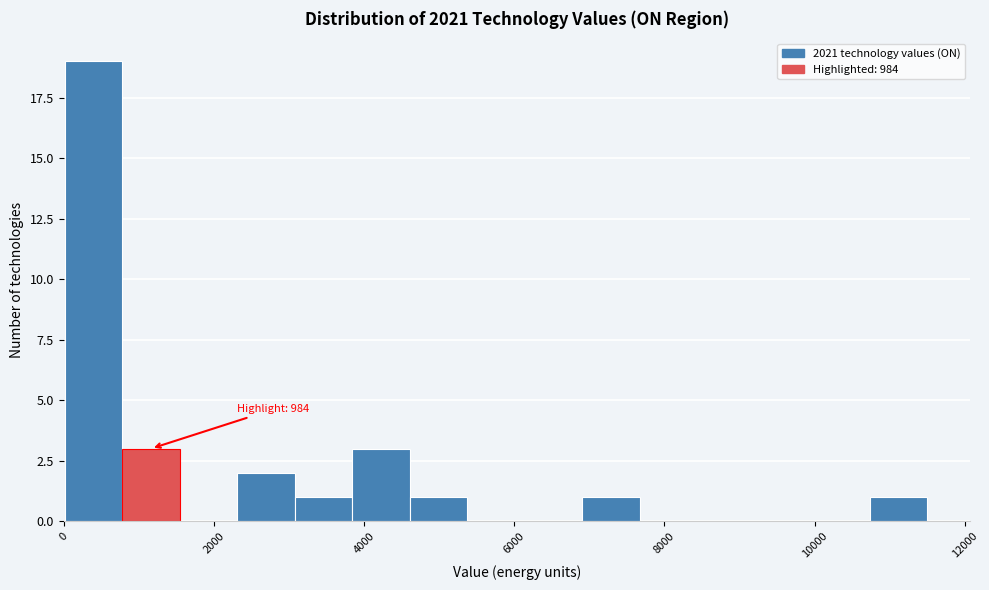

Read against the x-axis, roughly where is the centre of the tallest bar?

400